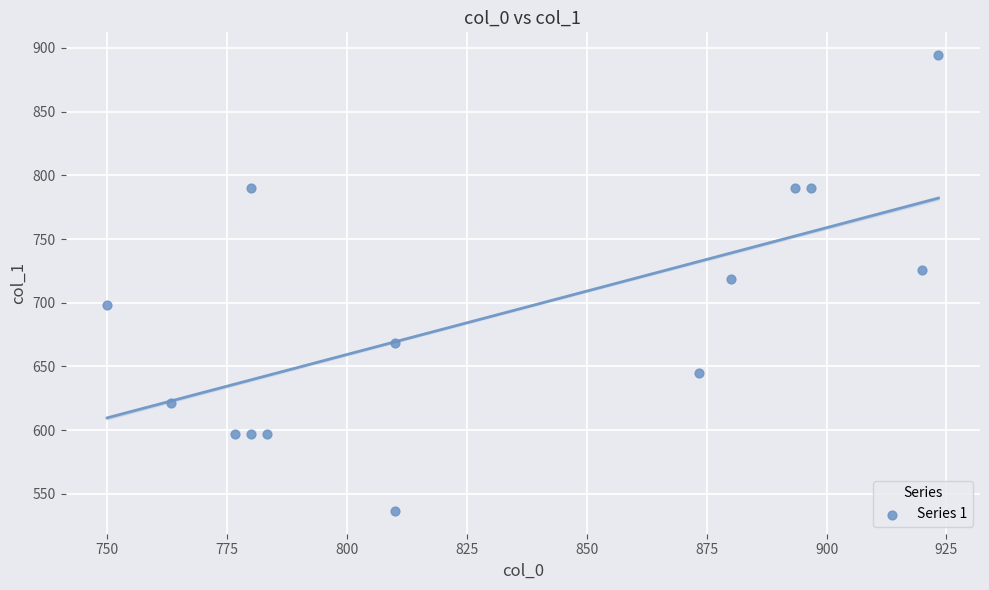

What is the range of X values (max minus min)?

173.3